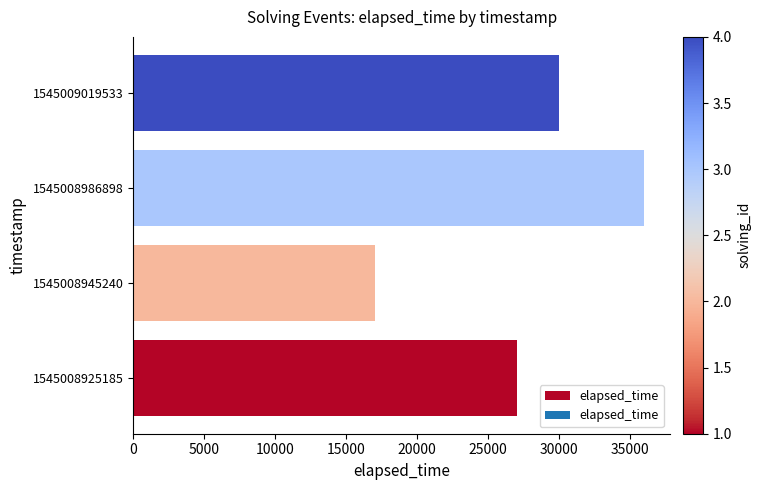

Is it true that the value at 1545008945240 is 11032?

False